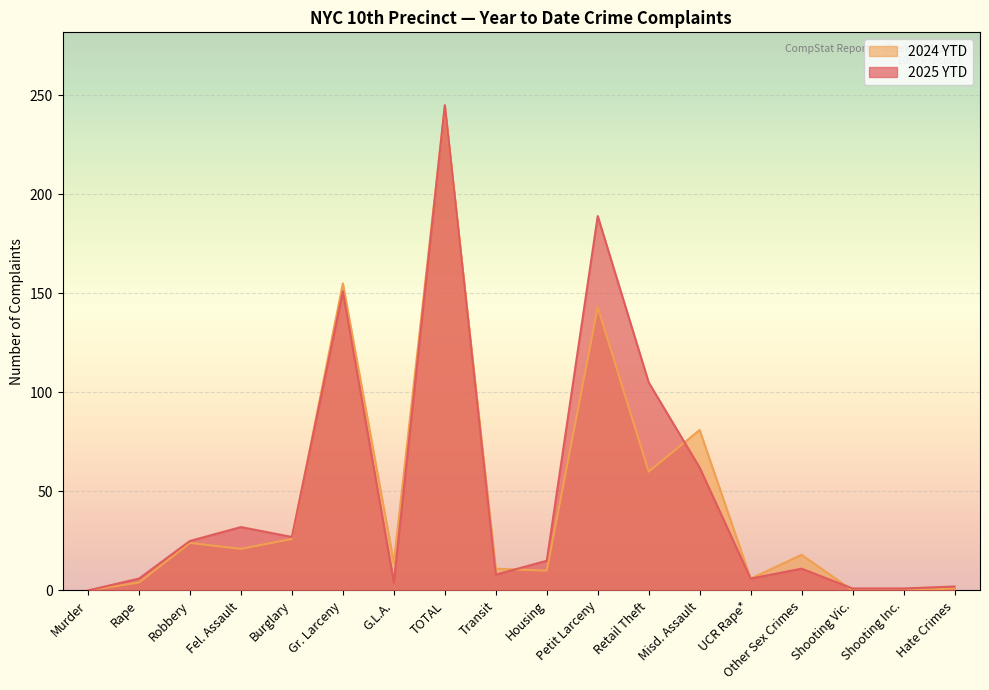

Which category has the lowest value across all series?

Murder